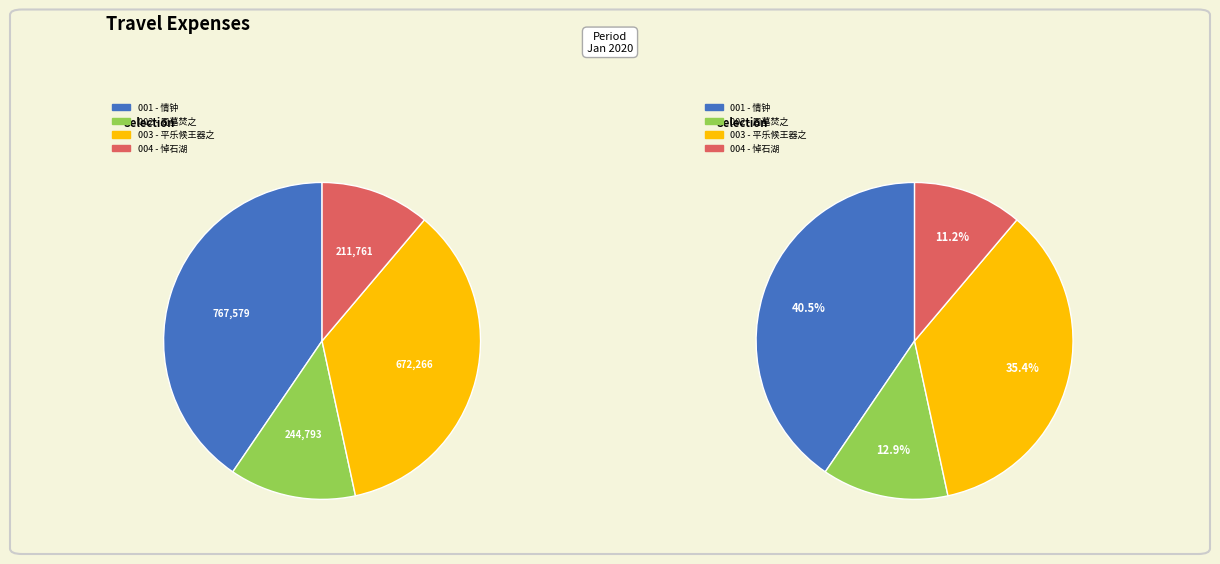

To the nearest percent, what is the difference between the 周墓焚之·如此情钟少梦君 and 平乐候王器之来巡适阻风迟行亲友情钟竟夕不寐赋此以迓 slice percentages?

23%